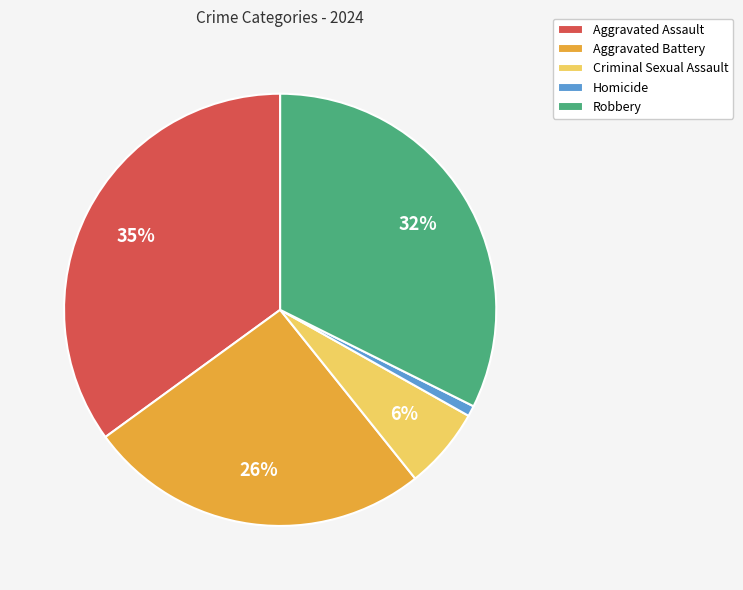

Is there any slice that represents more than half of the pie?

No